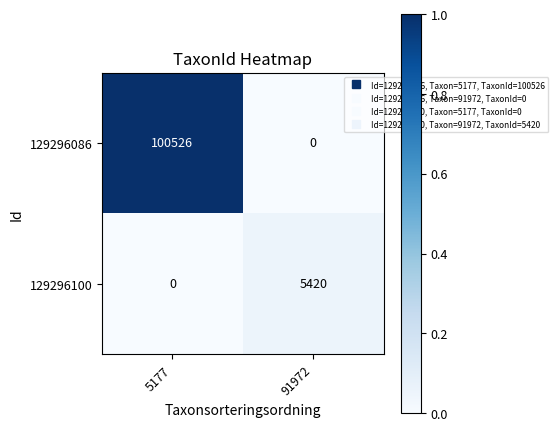

Reading right to left, extract all data points from this chart.

129296086: 0	100526
129296100: 5420	0